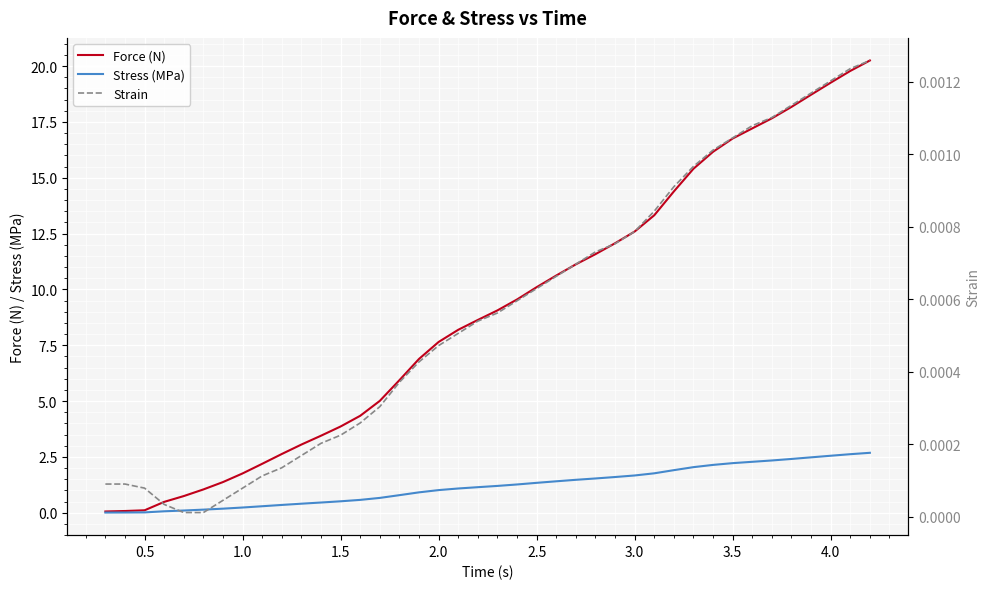

True or false: Force (N) and Strain cross at least once.

False